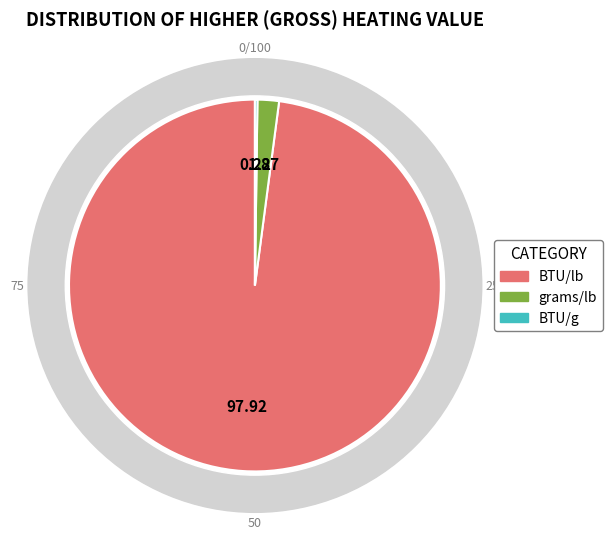

How many slices are in this pie chart?

3